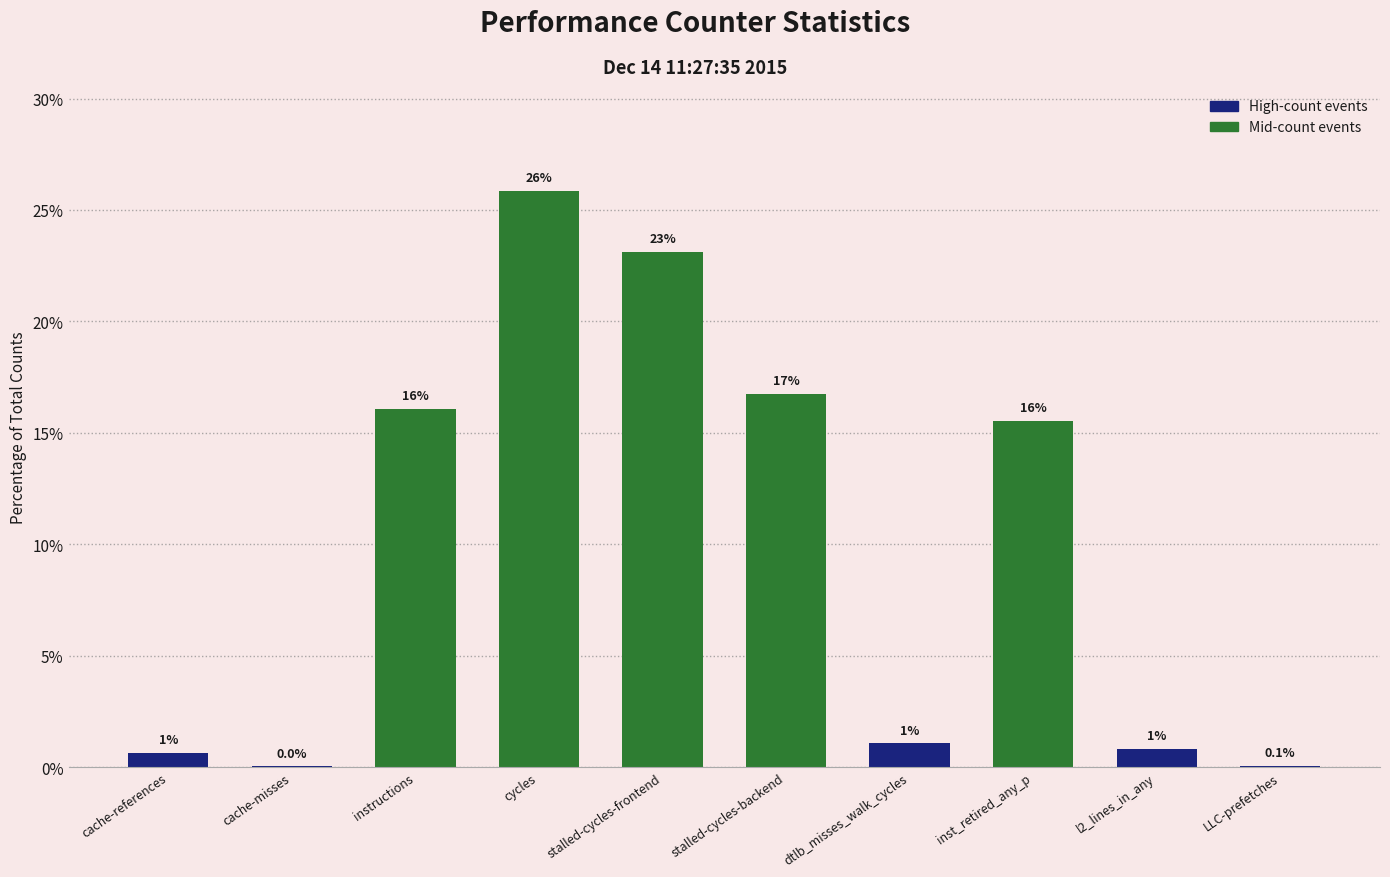

What is the value of the 8th bar from the left?

15.5